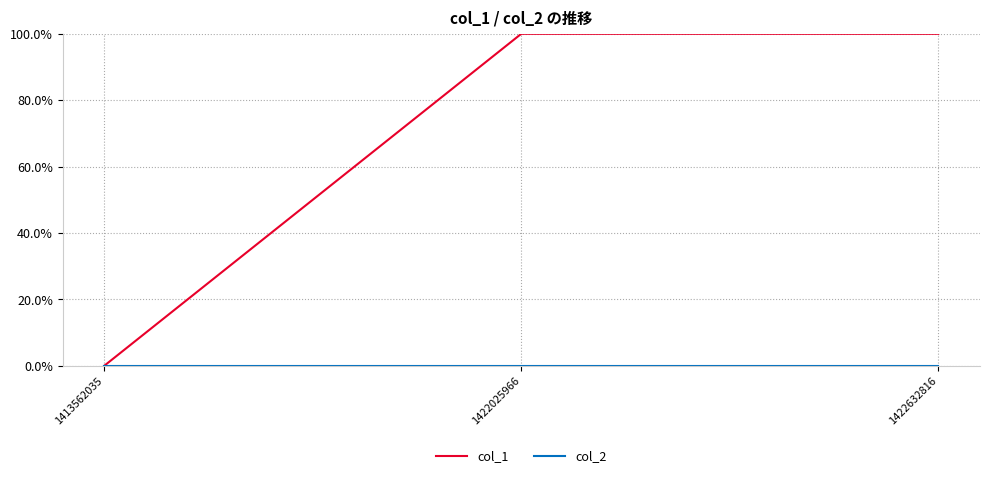

Is the value of col_2 at 1422025966 greater than the value of col_1 at 1422025966?

No